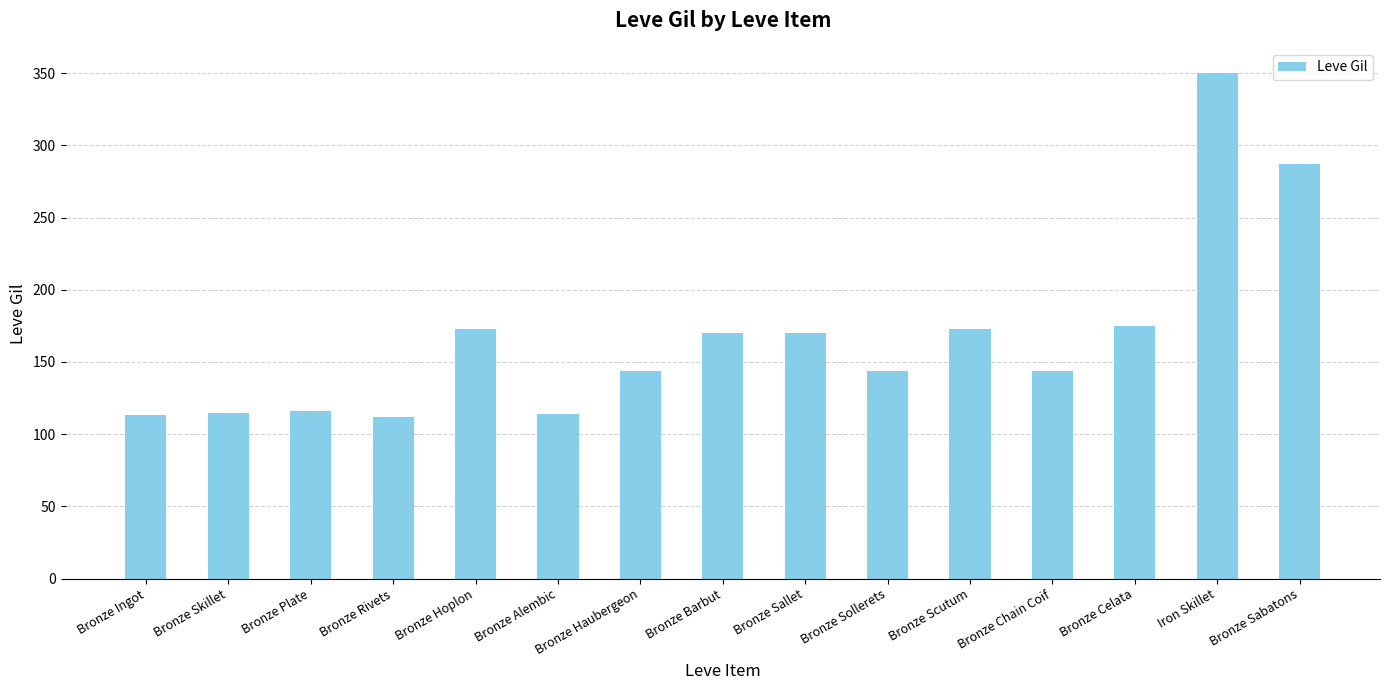

What is the difference between the second highest and minimum values?

175